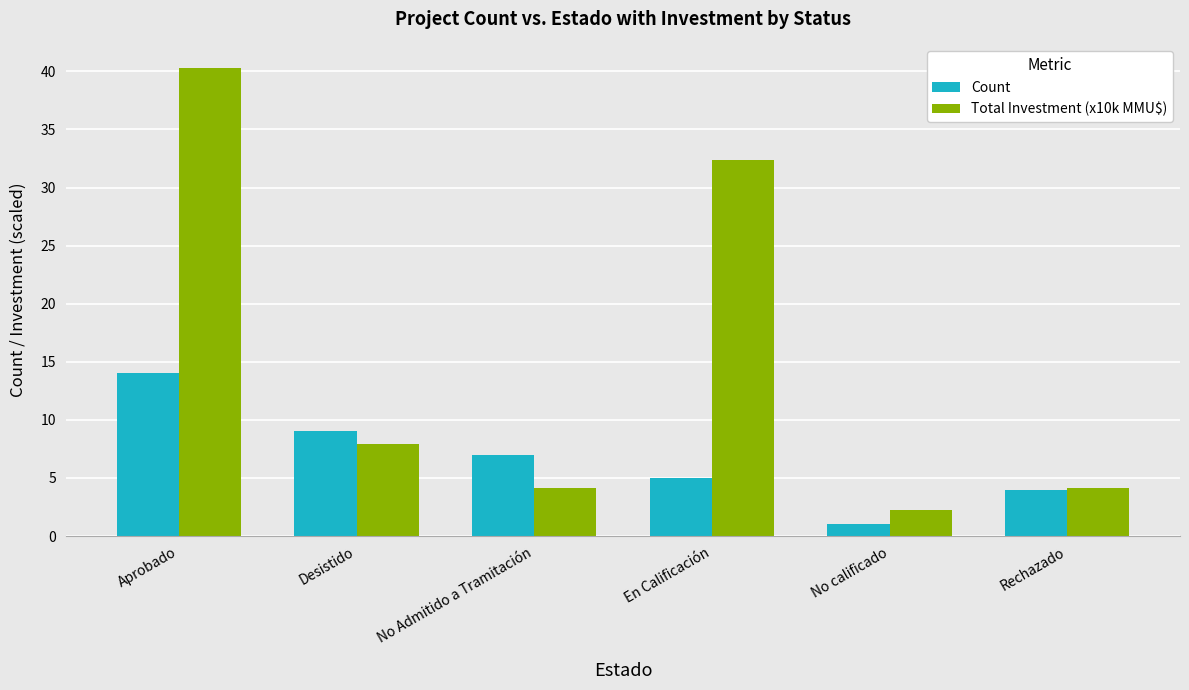

How many bars are there in each group?

2